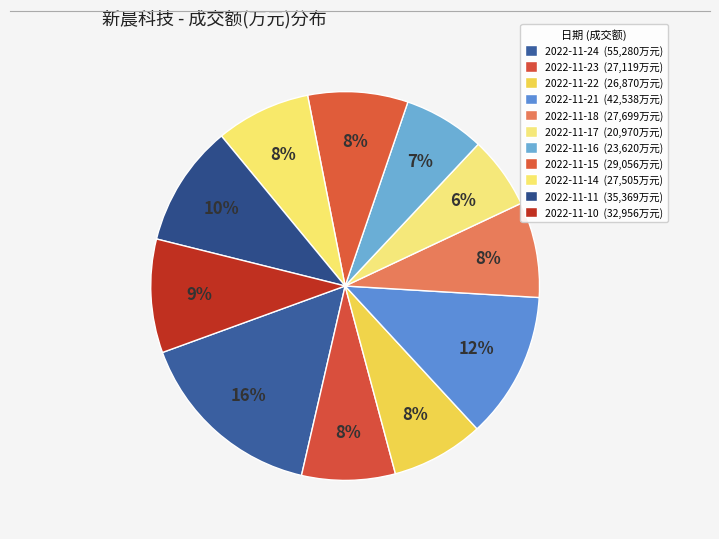

What is the smallest slice in the pie chart?

2022-11-17